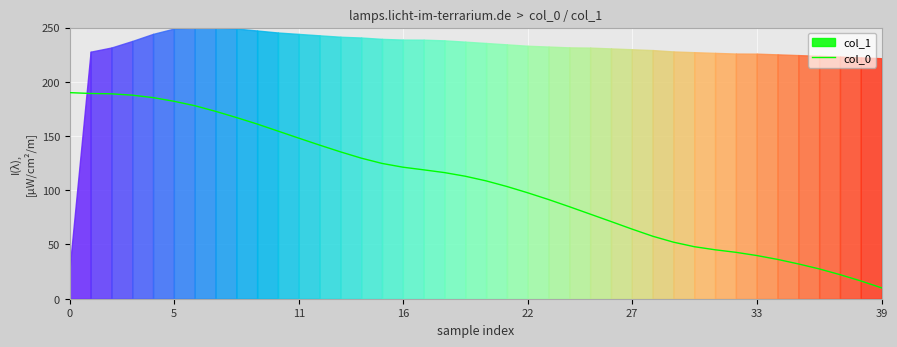

Read the value at 14.

129.6